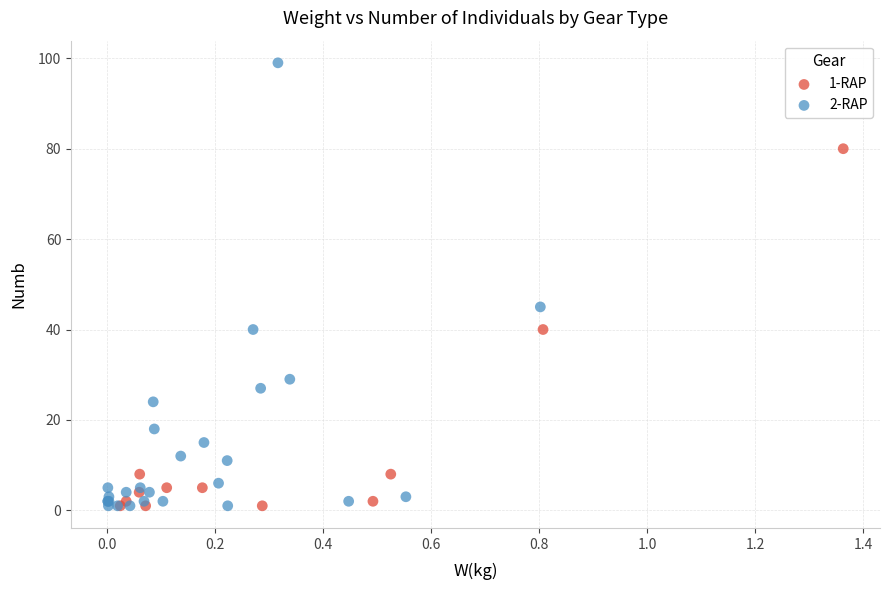

Which series contains the highest Y value?

2-RAP